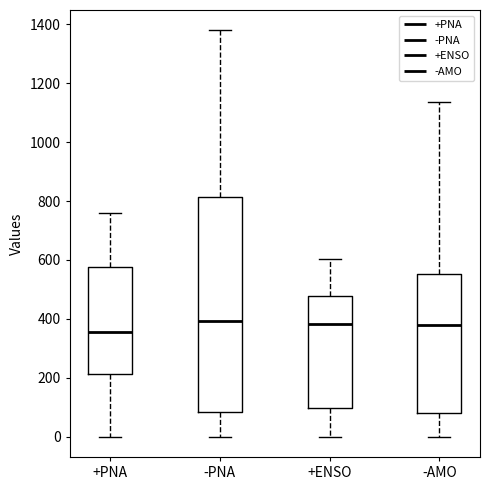

Reading left to right, transcribe this box plot: for each box, give where its median line is, the range the box spans, and where its two whiskers end, as read against the y-axis. The values are not printed on the chart, so give them approximately, as read against the axis.

+PNA: median 360, box 220 to 580, whiskers 0 to 760
-PNA: median 400, box 80 to 820, whiskers 0 to 1380
+ENSO: median 380, box 100 to 480, whiskers 0 to 600
-AMO: median 380, box 80 to 560, whiskers 0 to 1140